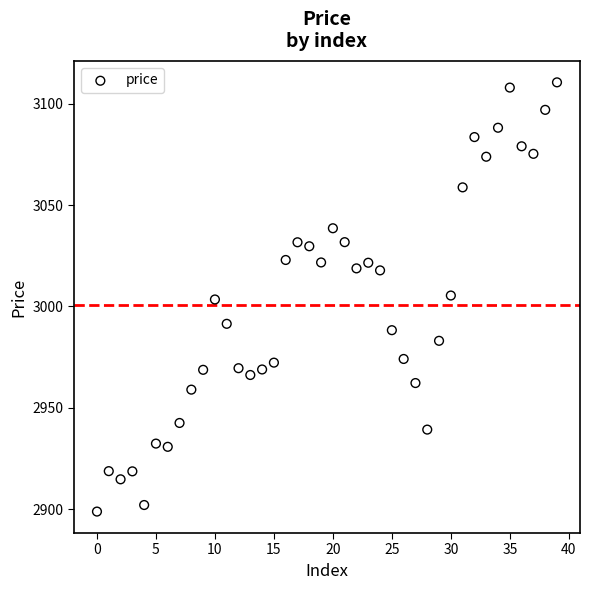

What is the range of Y values (max minus min)?

211.6